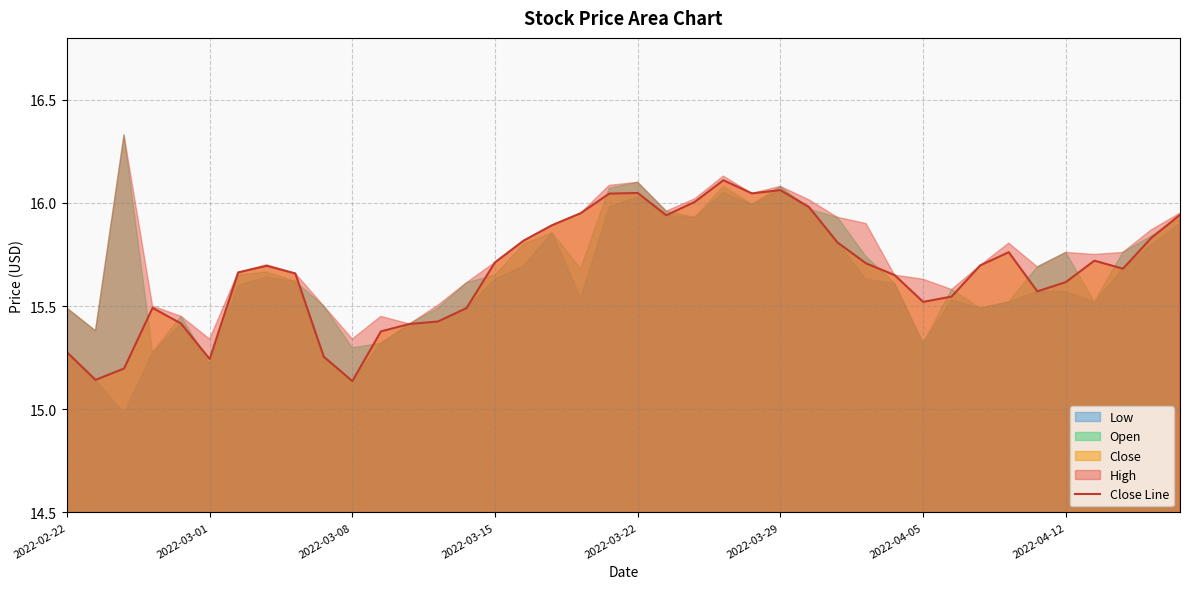

What is the minimum value shown in the chart?

15.1